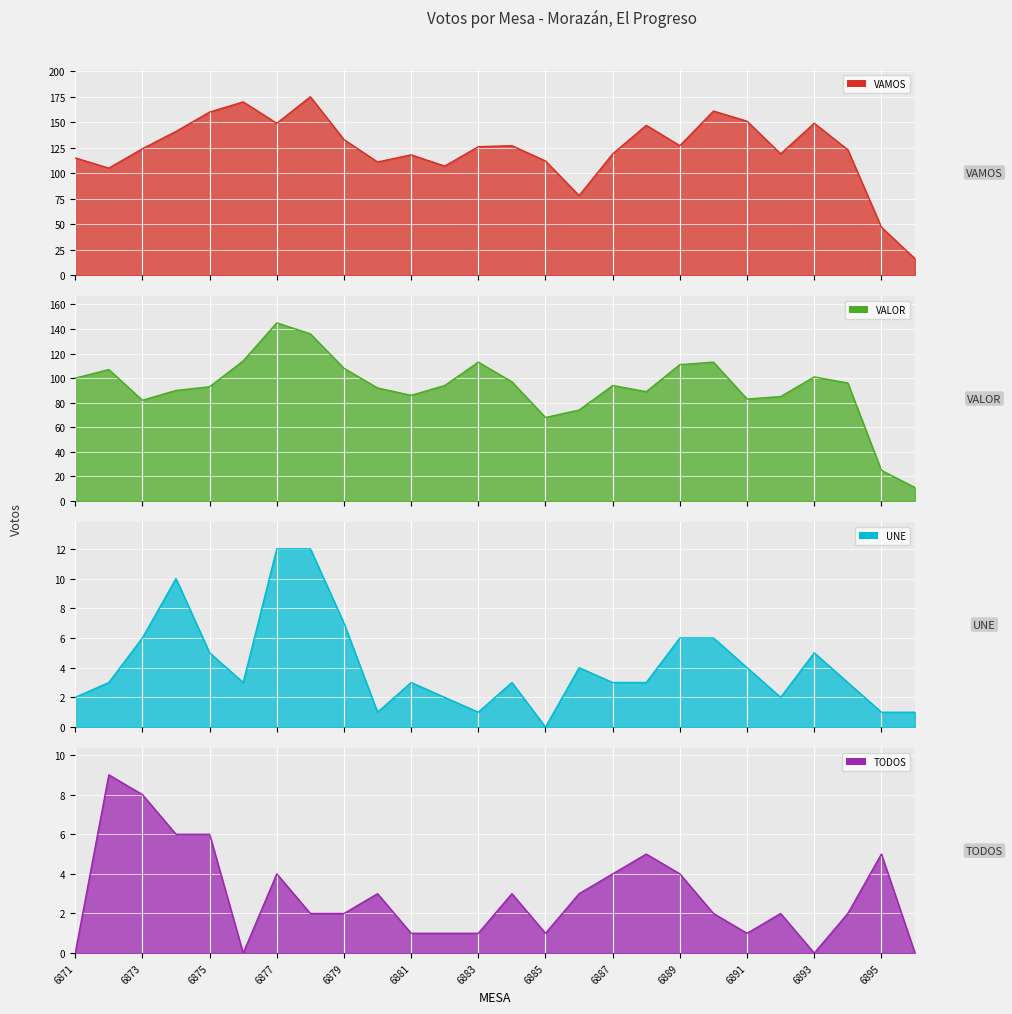

What is the difference between the maximum and minimum values in the VALOR series?

134